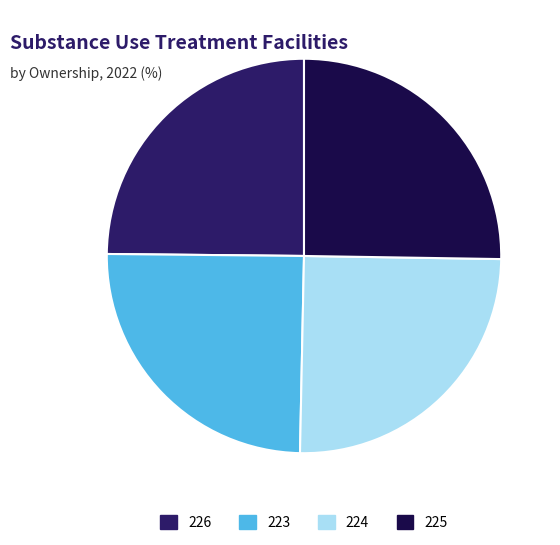

Count the number of slices in the pie.

4